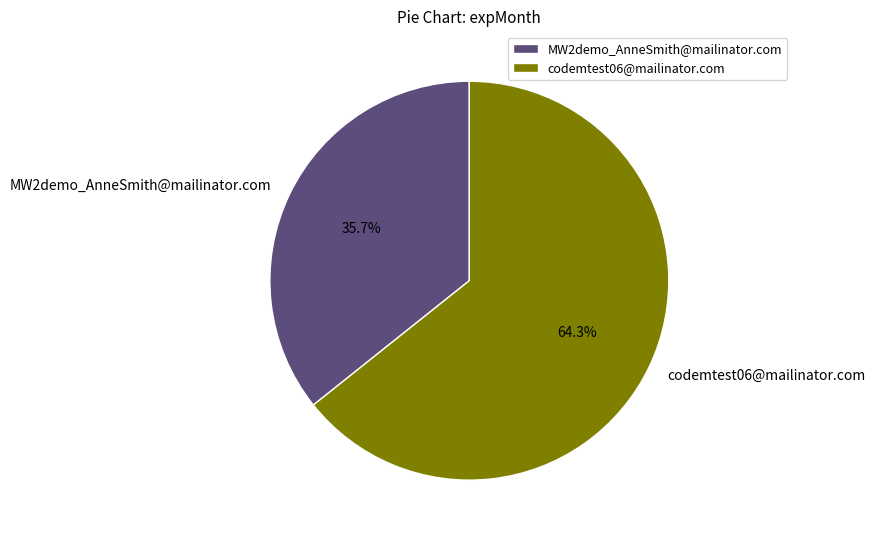

Between codemtest06@mailinator.com and MW2demo_AnneSmith@mailinator.com, which is larger?

codemtest06@mailinator.com